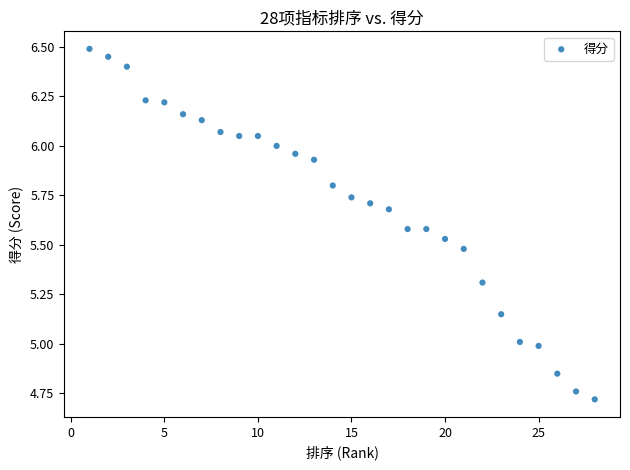

What is the range of Y values (max minus min)?

1.8